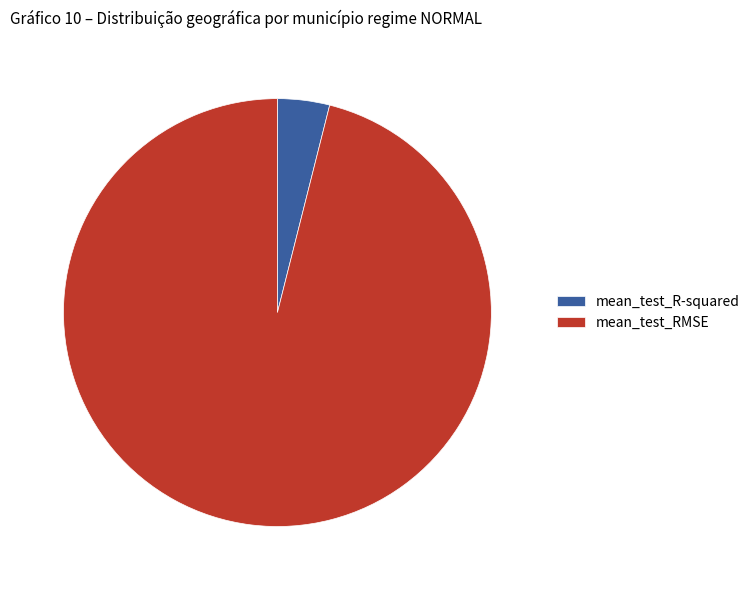

Rank the categories by value from highest to lowest.

mean_test_RMSE, mean_test_R-squared